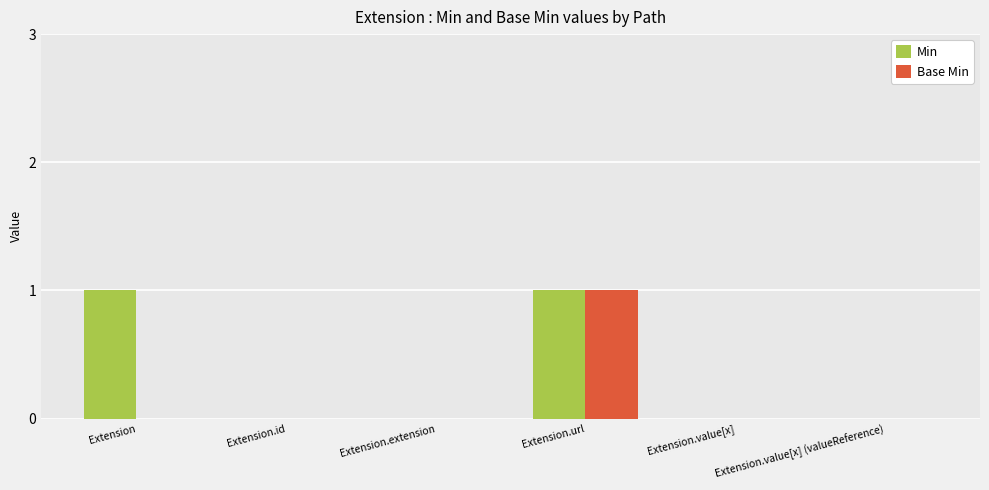

What is the difference between the Base Min values at Extension.extension and Extension.url?

1